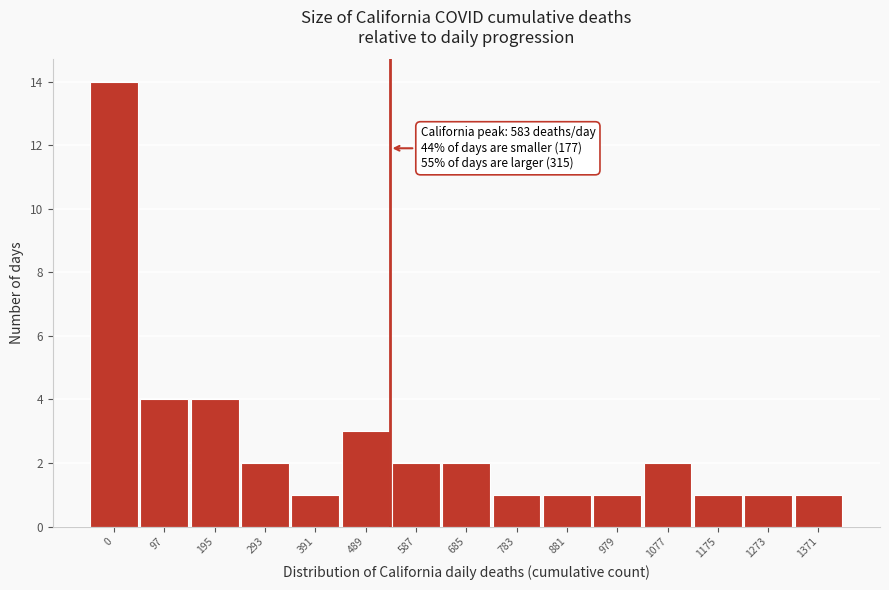

Reading right to left, extract all data points from this chart.

1	1	1	2	1	1	1	2	2	3	1	2	4	4	14